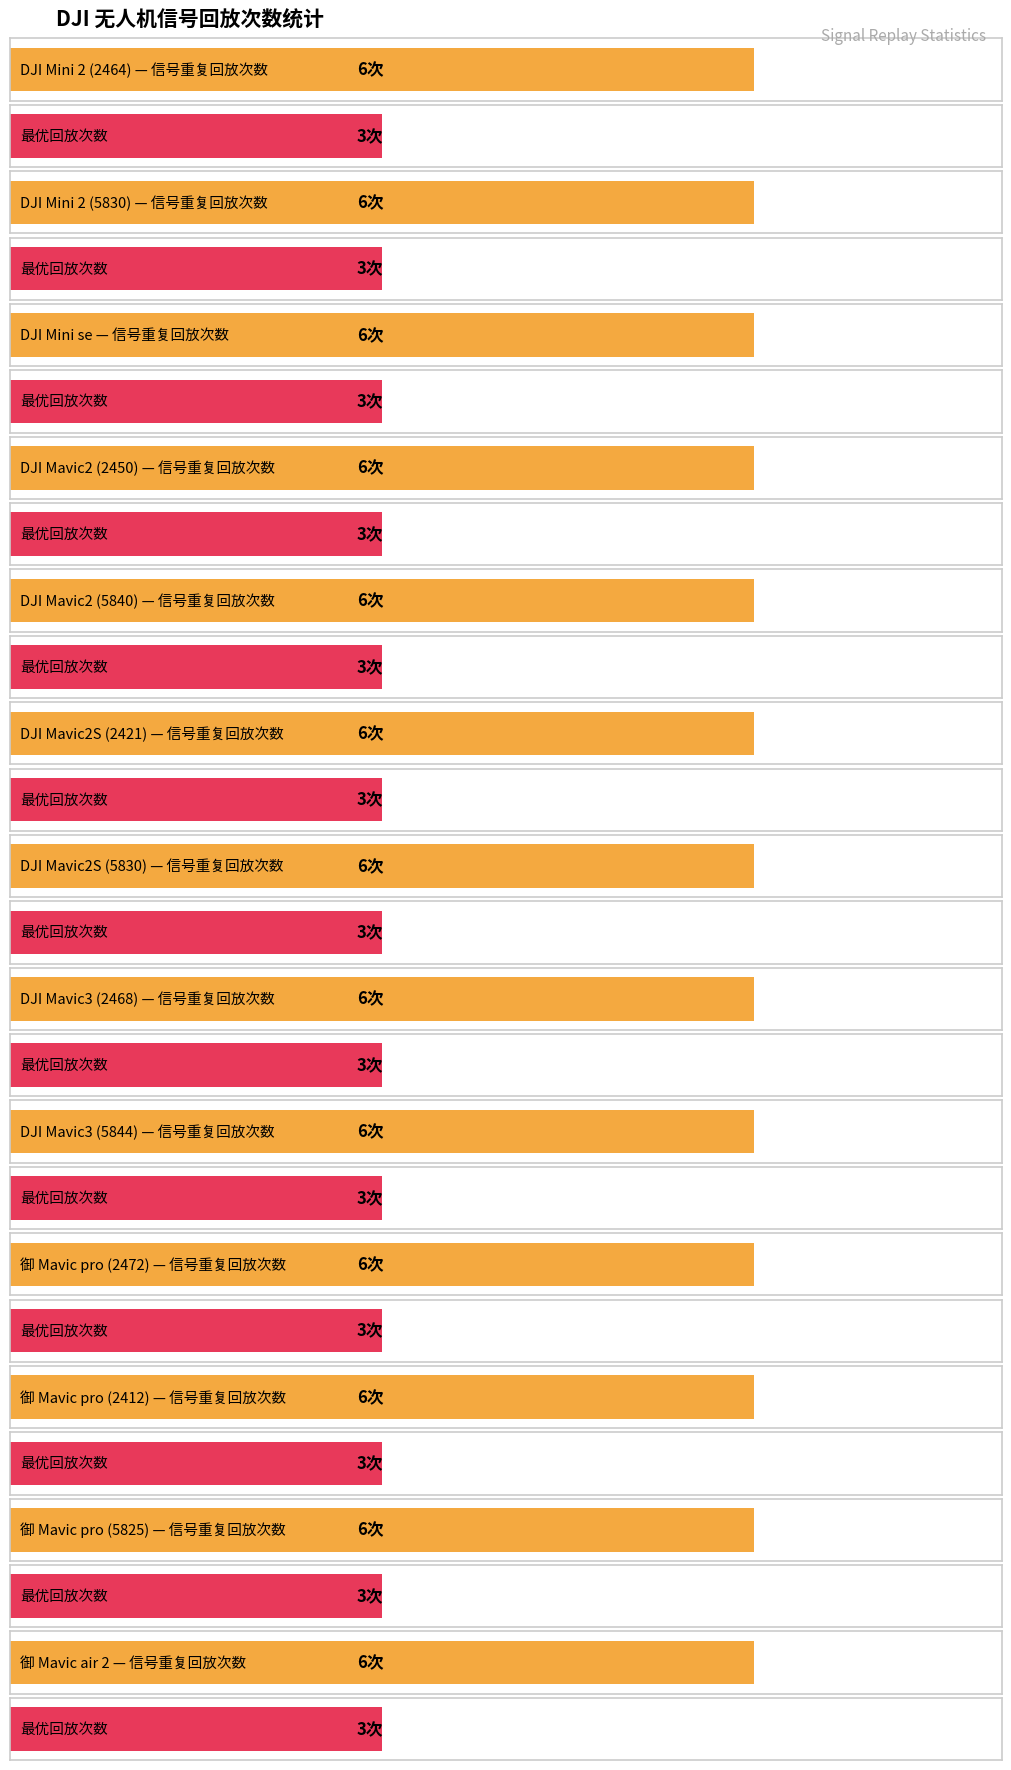

What are all the series names shown in the legend?

最优回放次数, 信号重复回放次数